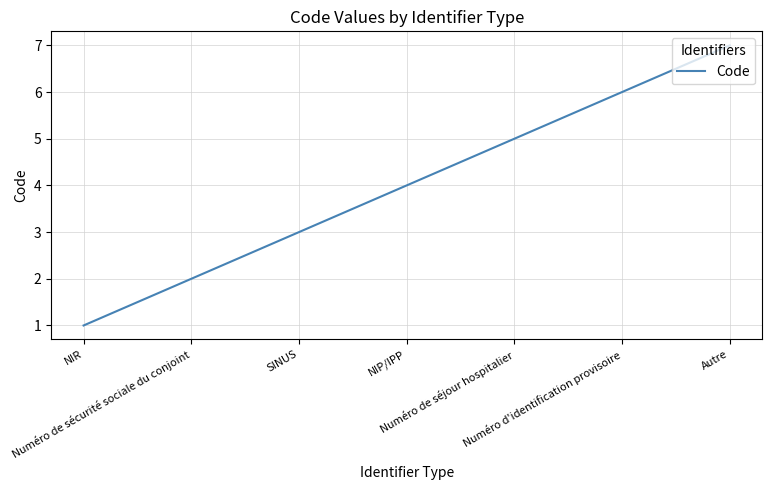

True or false: the data has more than 1 interior local peaks.

False